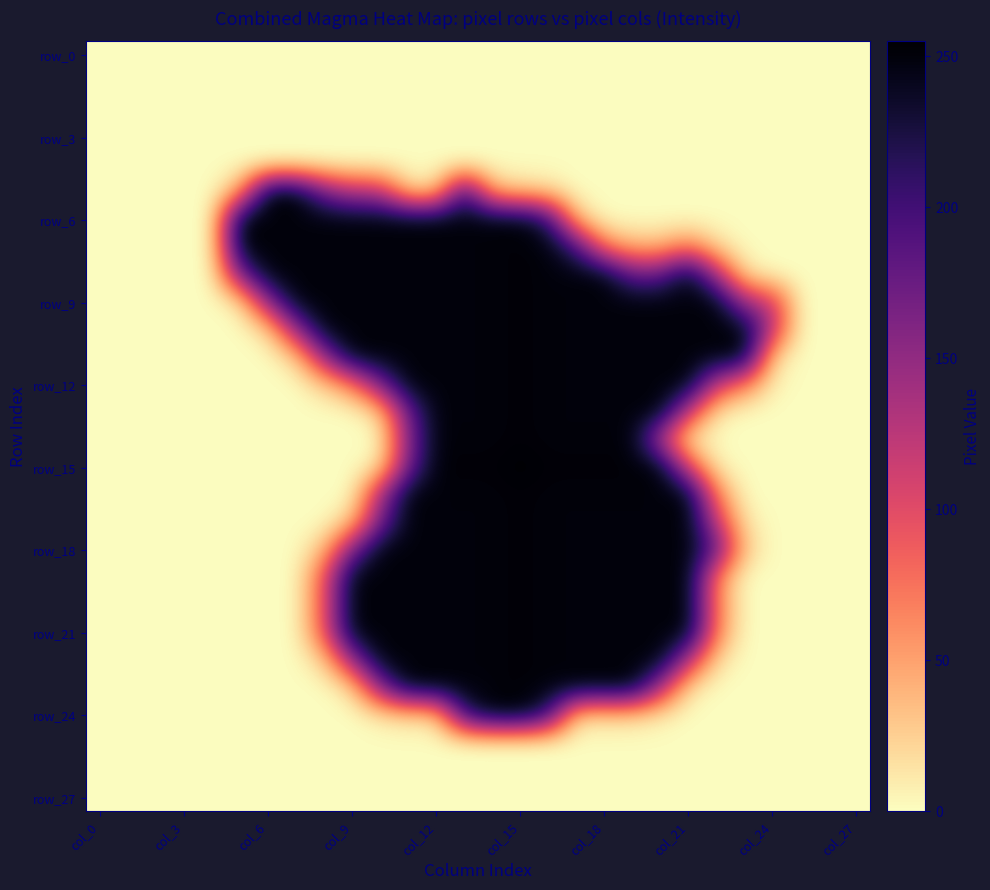

At how many categories does at least one series exceed 231?

19